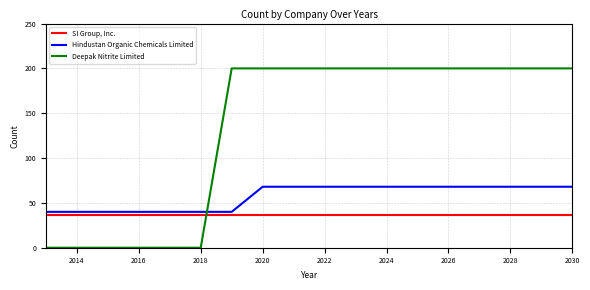

What is the difference between the second highest and second lowest values in the Deepak Nitrite Limited series?

200